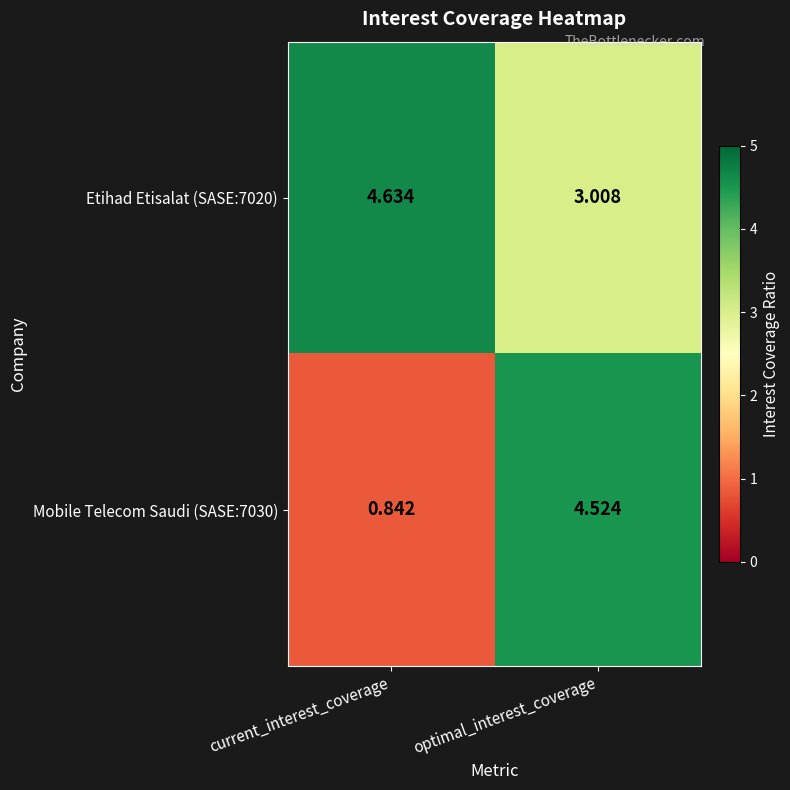

At which category does the chart reach its peak across all series?

current_interest_coverage